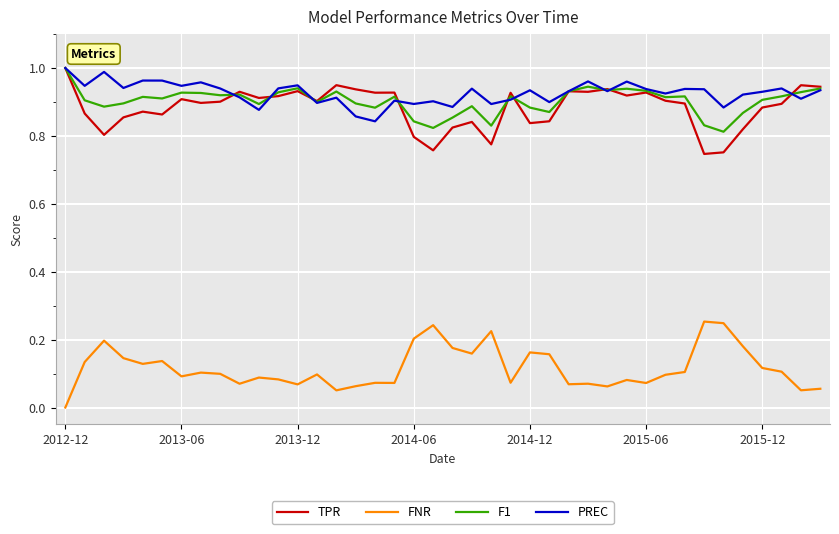

How many FNR values are between 0 and 1?

40